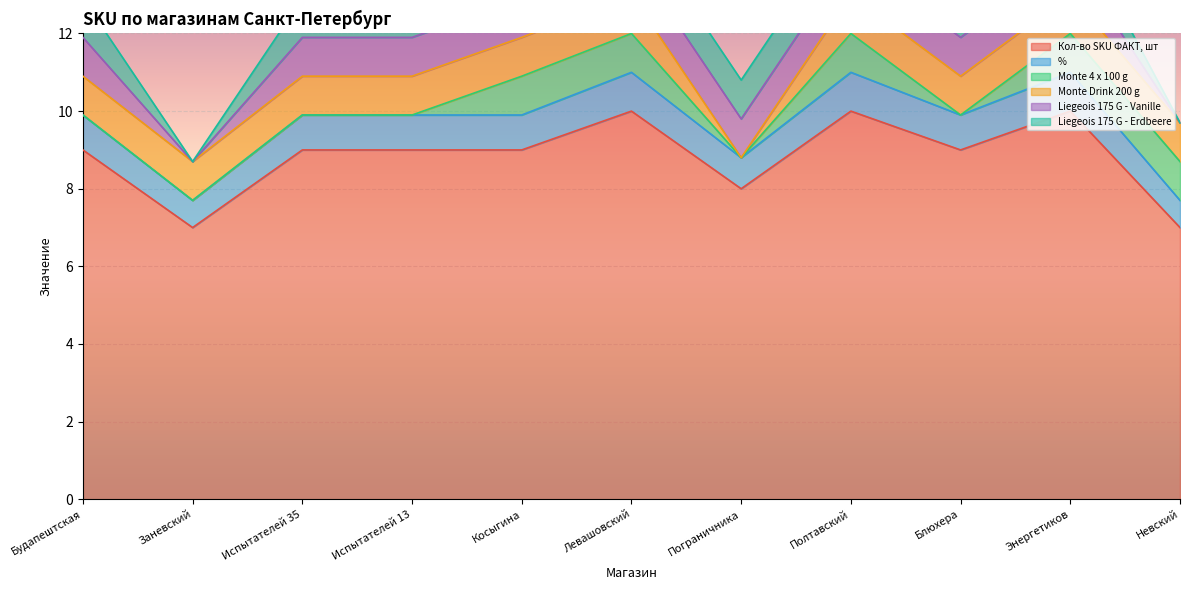

True or false: Liegeois 175 G - Erdbeere has a value of 1.0 at Энергетиков.

True